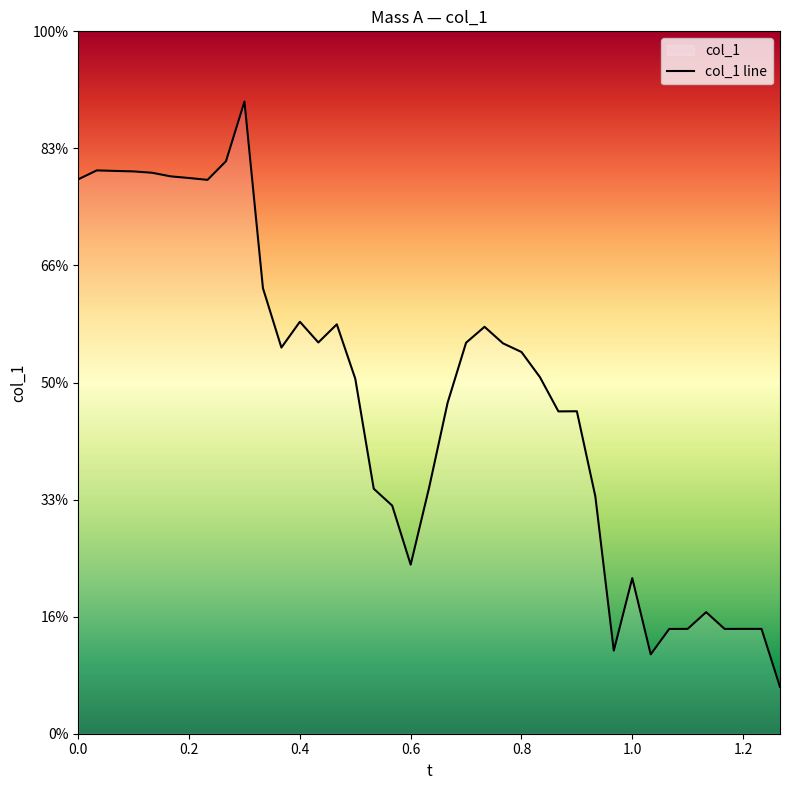

Does the chart have visible grid lines?

No